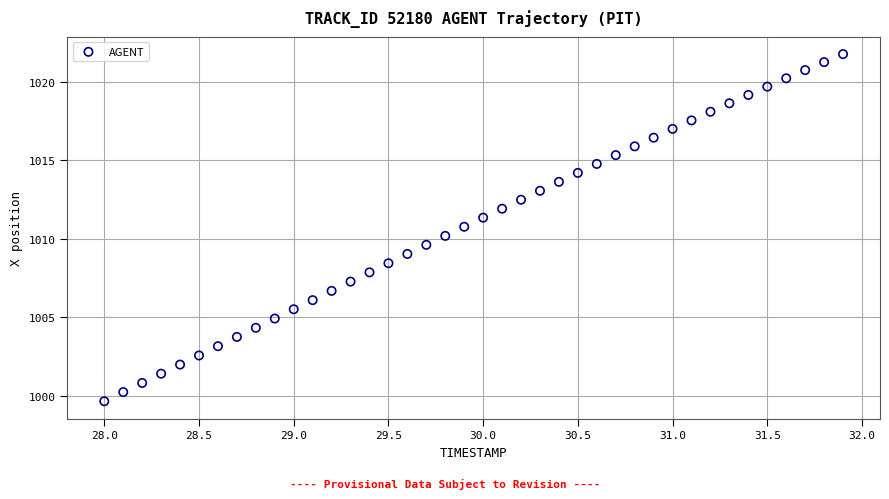

What is the range of Y values (max minus min)?

22.1